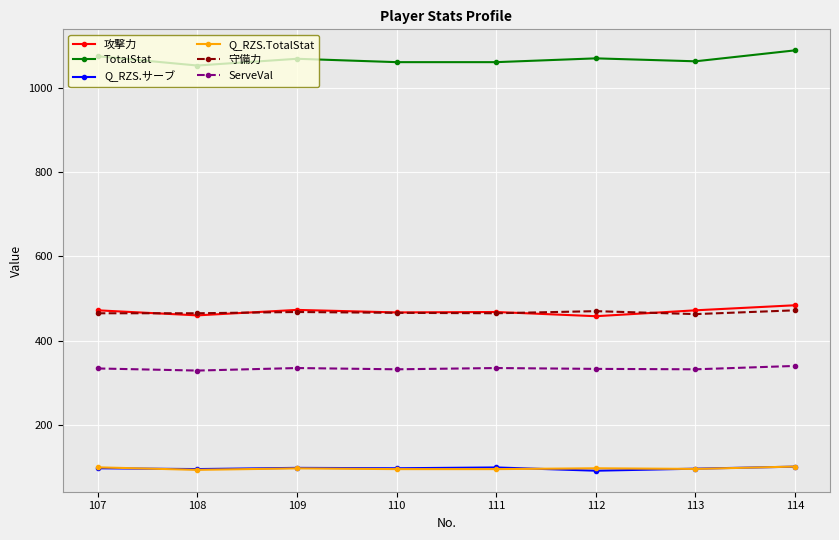

True or false: Q_RZS.サーブ has a value of 101.0 at 114.

True